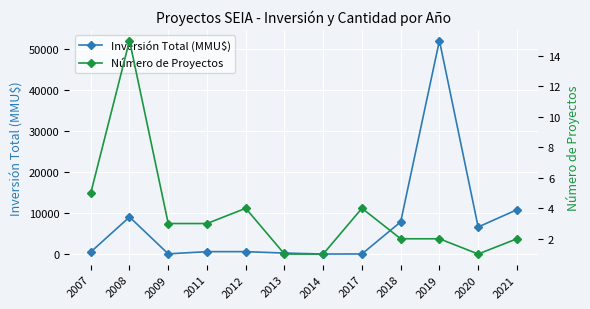

Is it true that Inversión Total (MMU$) equals 14642 at 2008?

False